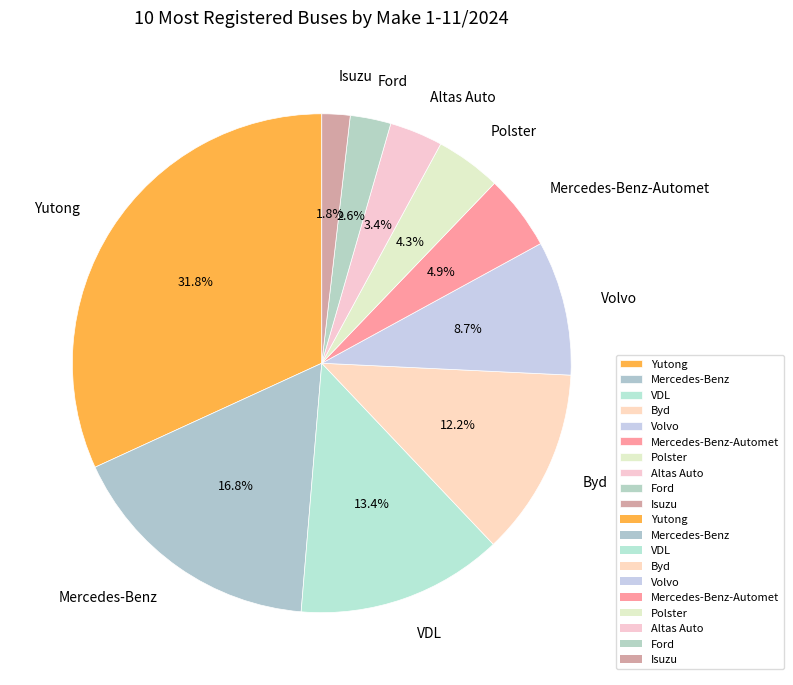

To the nearest percent, what is the difference between the Mercedes-Benz and Ford slice percentages?

14%